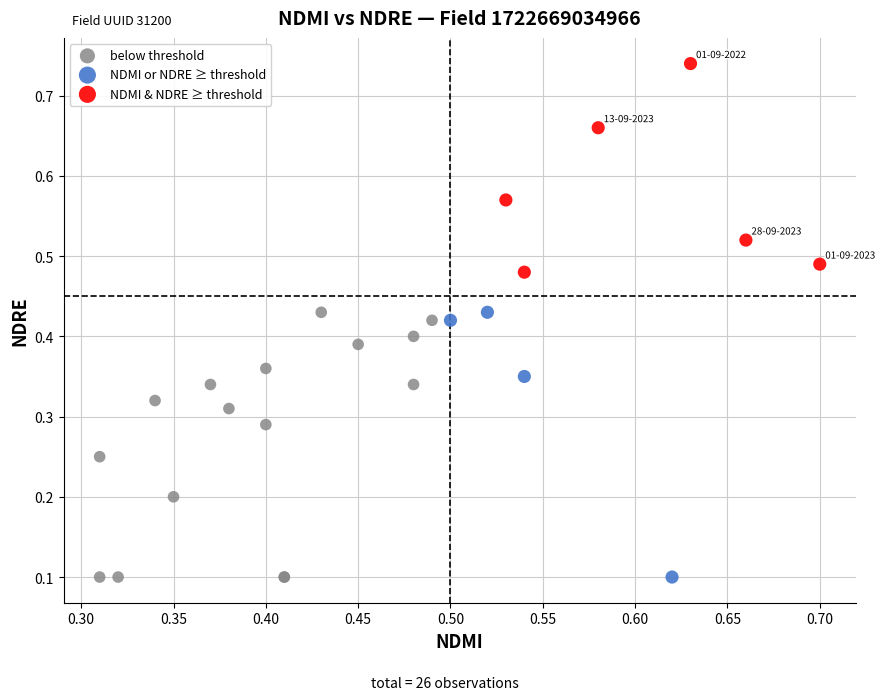

Which series reaches the maximum Y coordinate?

NDMI & NDRE ≥ threshold